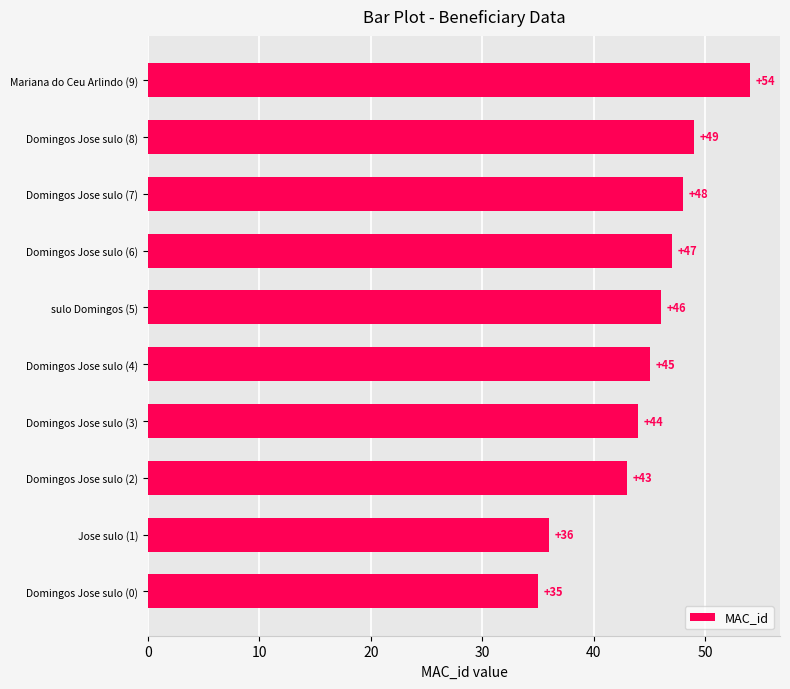

Reading bottom to top, transcribe all the data shown in this chart.

Domingos Jose sulo (0)=35	Jose sulo (1)=36	Domingos Jose sulo (2)=43	Domingos Jose sulo (3)=44	Domingos Jose sulo (4)=45	sulo Domingos (5)=46	Domingos Jose sulo (6)=47	Domingos Jose sulo (7)=48	Domingos Jose sulo (8)=49	Mariana do Ceu Arlindo (9)=54